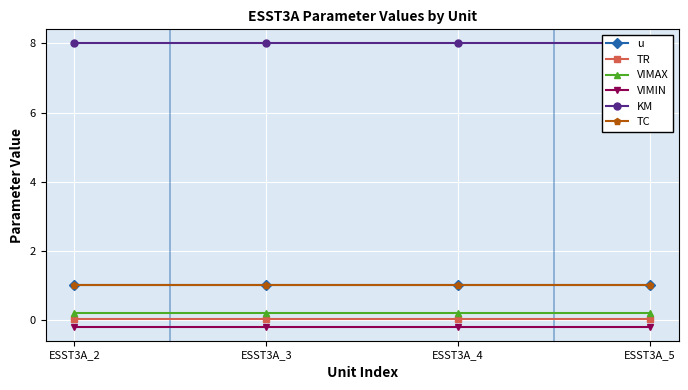

Which series has the widest spread of values?

u